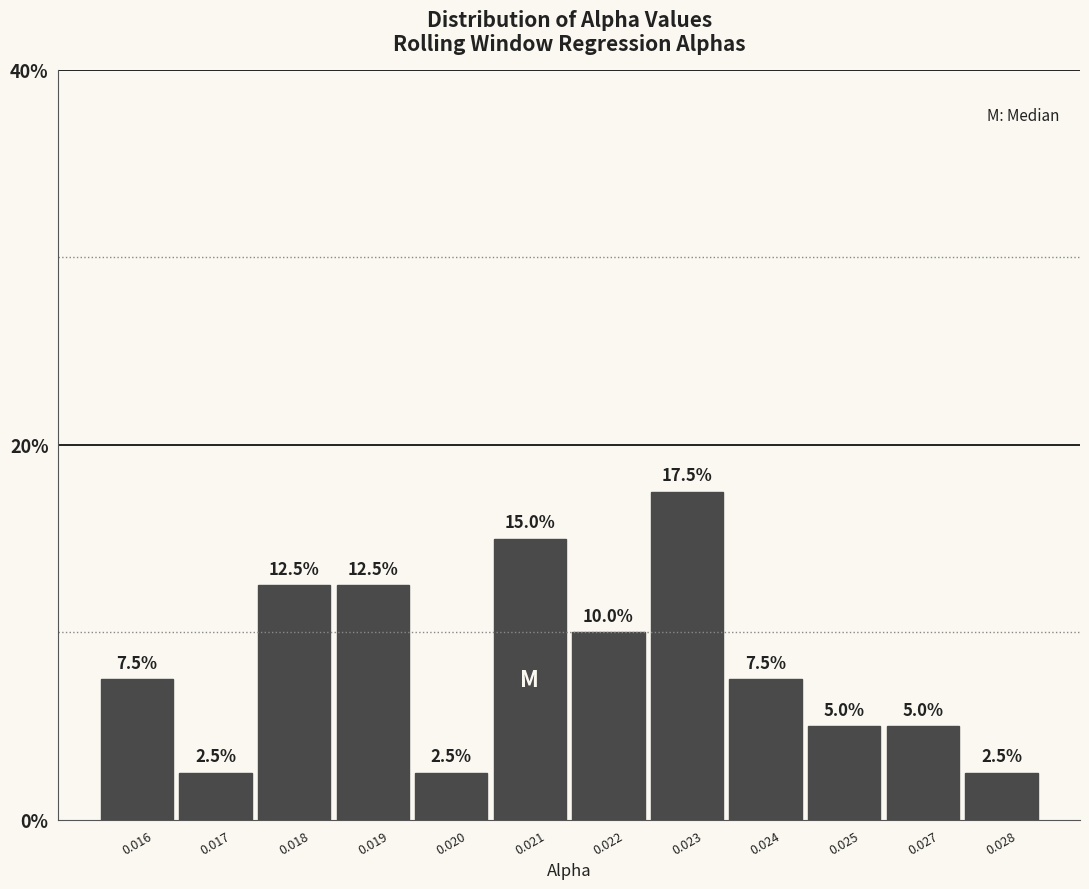

Reading left to right, transcribe all the data shown in this chart.

0.016=7.5	0.017=2.5	0.018=12.5	0.019=12.5	0.020=2.5	0.021=15.0	0.022=10.0	0.023=17.5	0.024=7.5	0.025=5.0	0.027=5.0	0.028=2.5